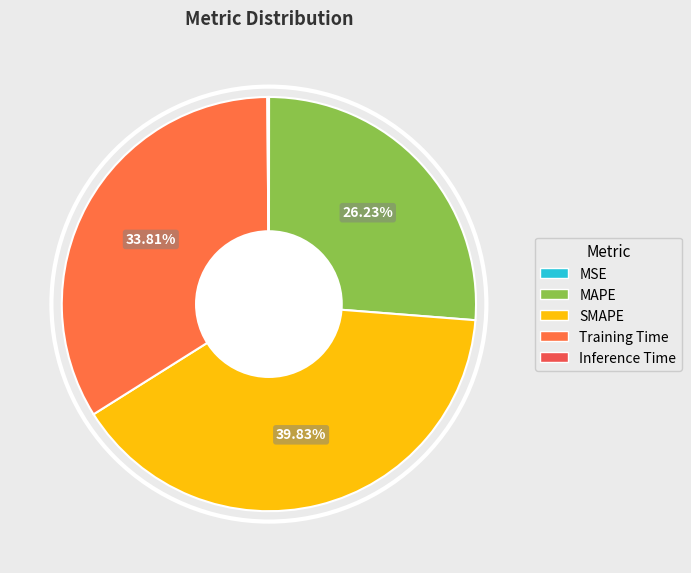

Combined, do Training Time and SMAPE account for over 50%?

Yes